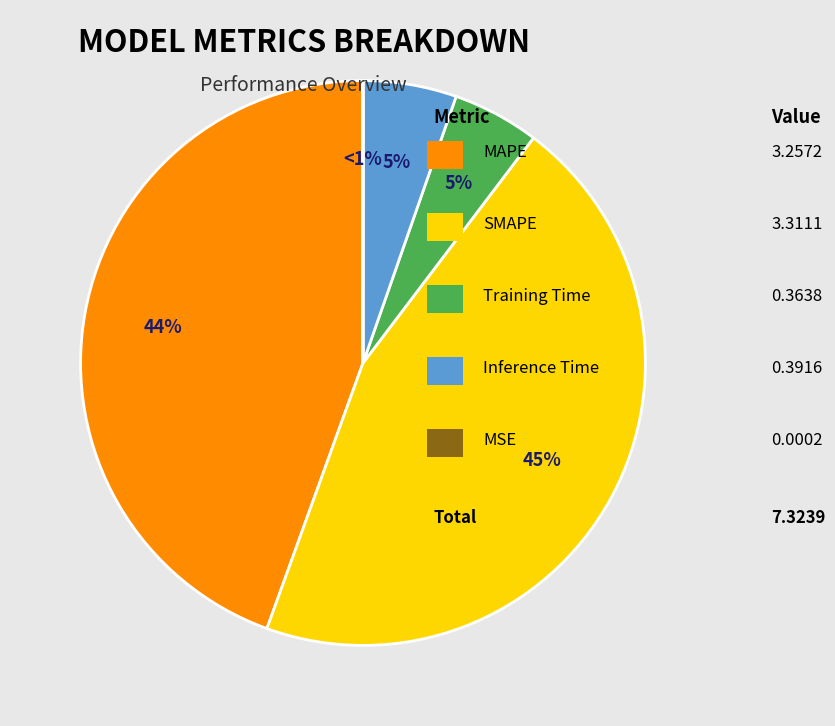

What portion of the pie excludes MAPE?

55.5%